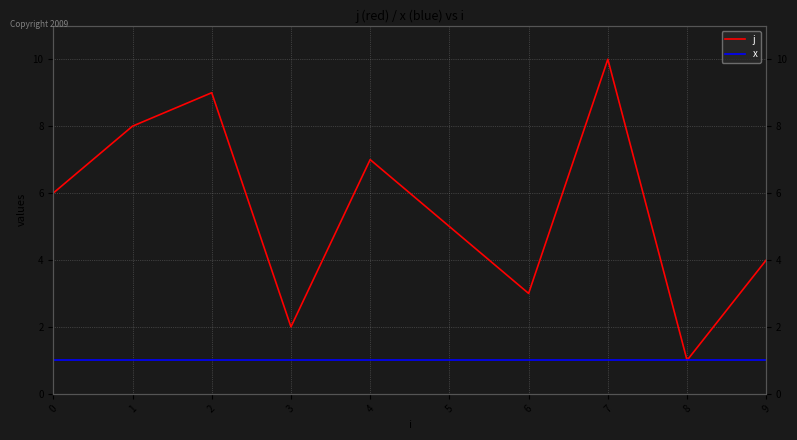

Reading left to right, list all the values displayed in this chart.

j: 0=6	1=8	2=9	3=2	4=7	5=5	6=3	7=10	8=1	9=4
x: 0=1	1=1	2=1	3=1	4=1	5=1	6=1	7=1	8=1	9=1